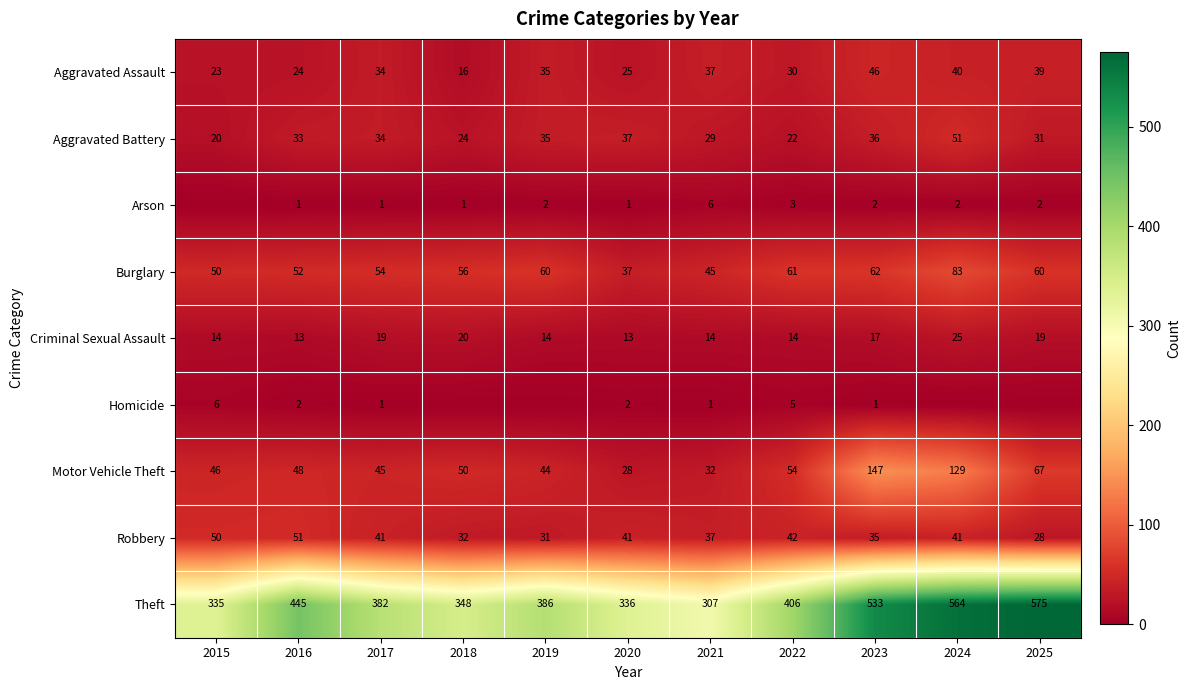

List the labels in order of Theft value, smallest first.

2021, 2015, 2020, 2018, 2017, 2019, 2022, 2016, 2023, 2024, 2025